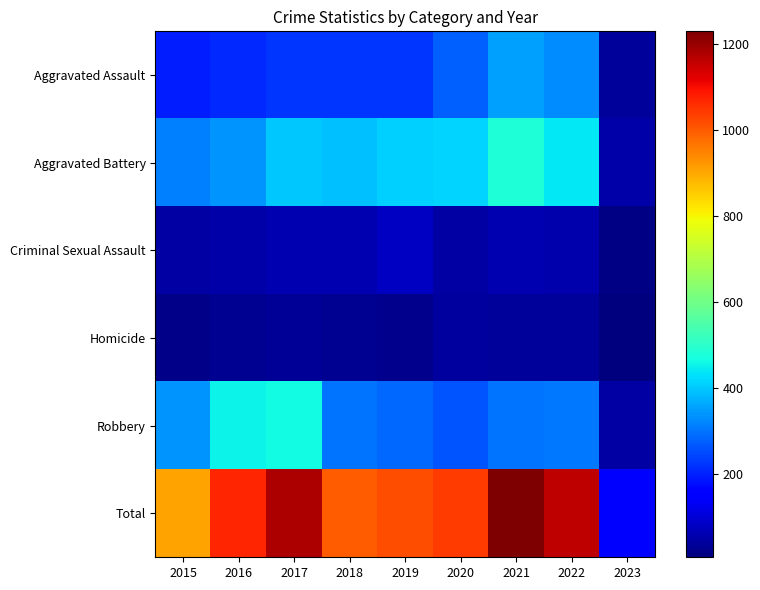

How many distinct data groups are displayed?

6